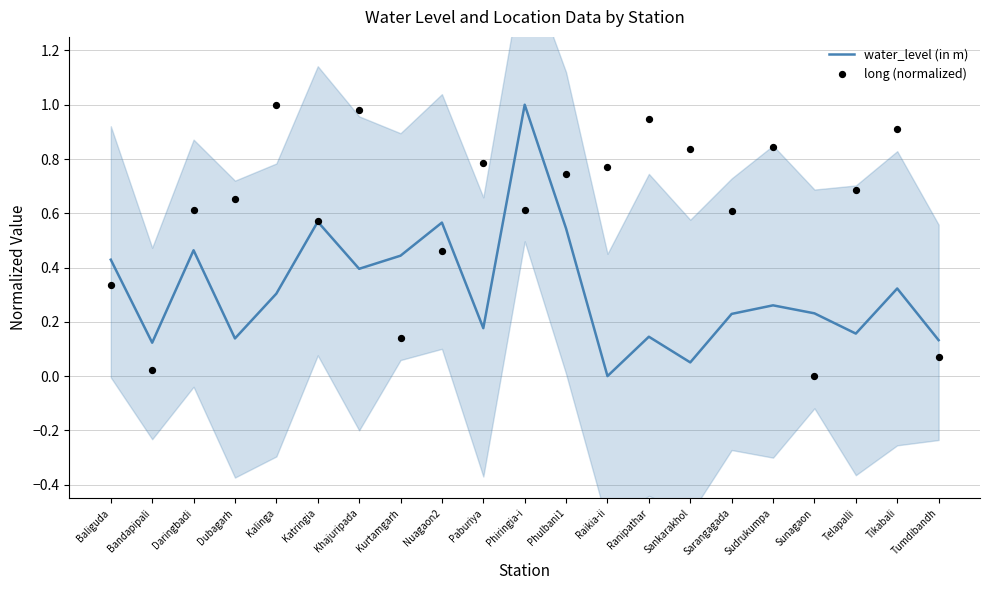

Which series has the widest spread of Y values?

water_level (in m)